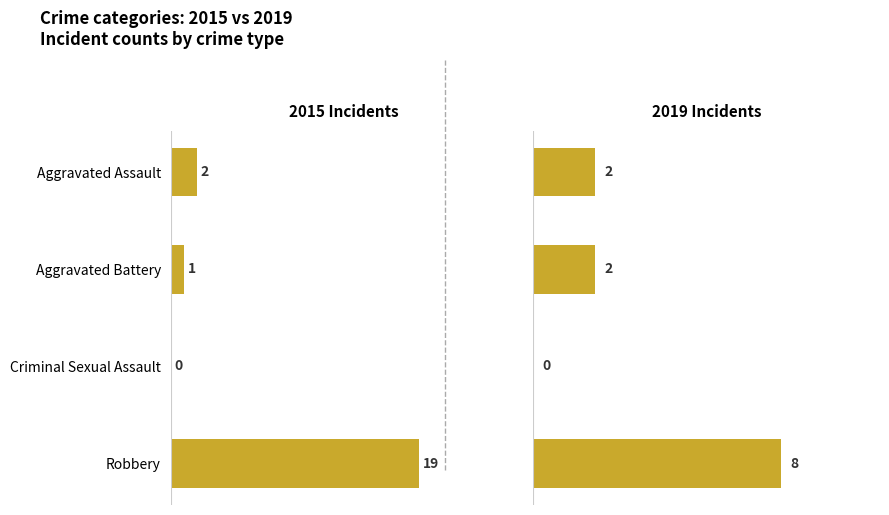

Which series has the widest spread of values?

2015